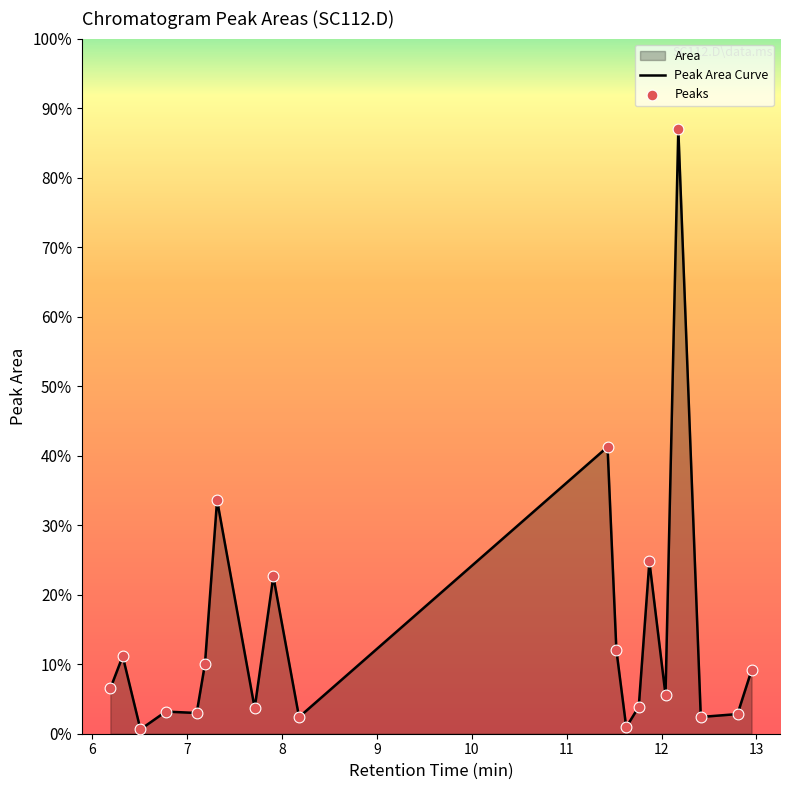

At how many categories does at least one series exceed 15985559?

1